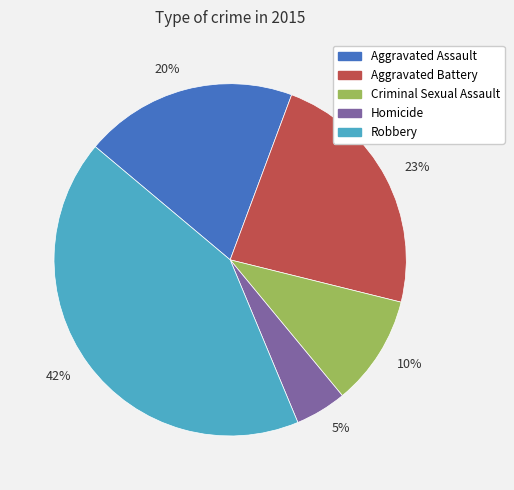

To the nearest percent, what is the average slice percentage?

20%